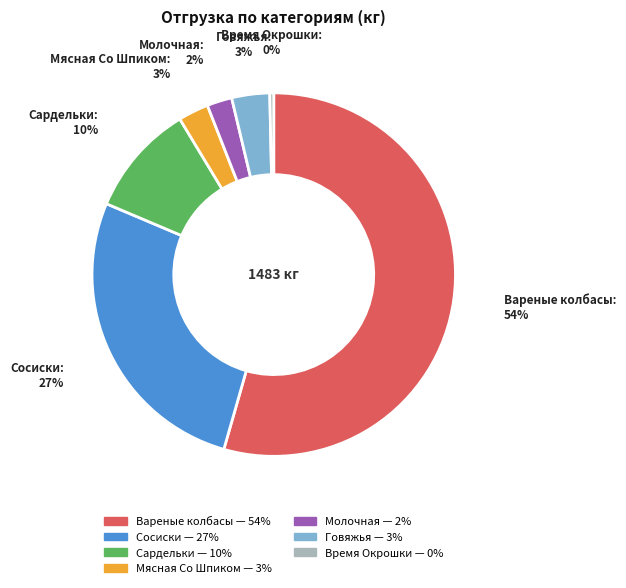

To the nearest percent, what is the combined percentage of Мясная Со Шпиком and Молочная?

5%